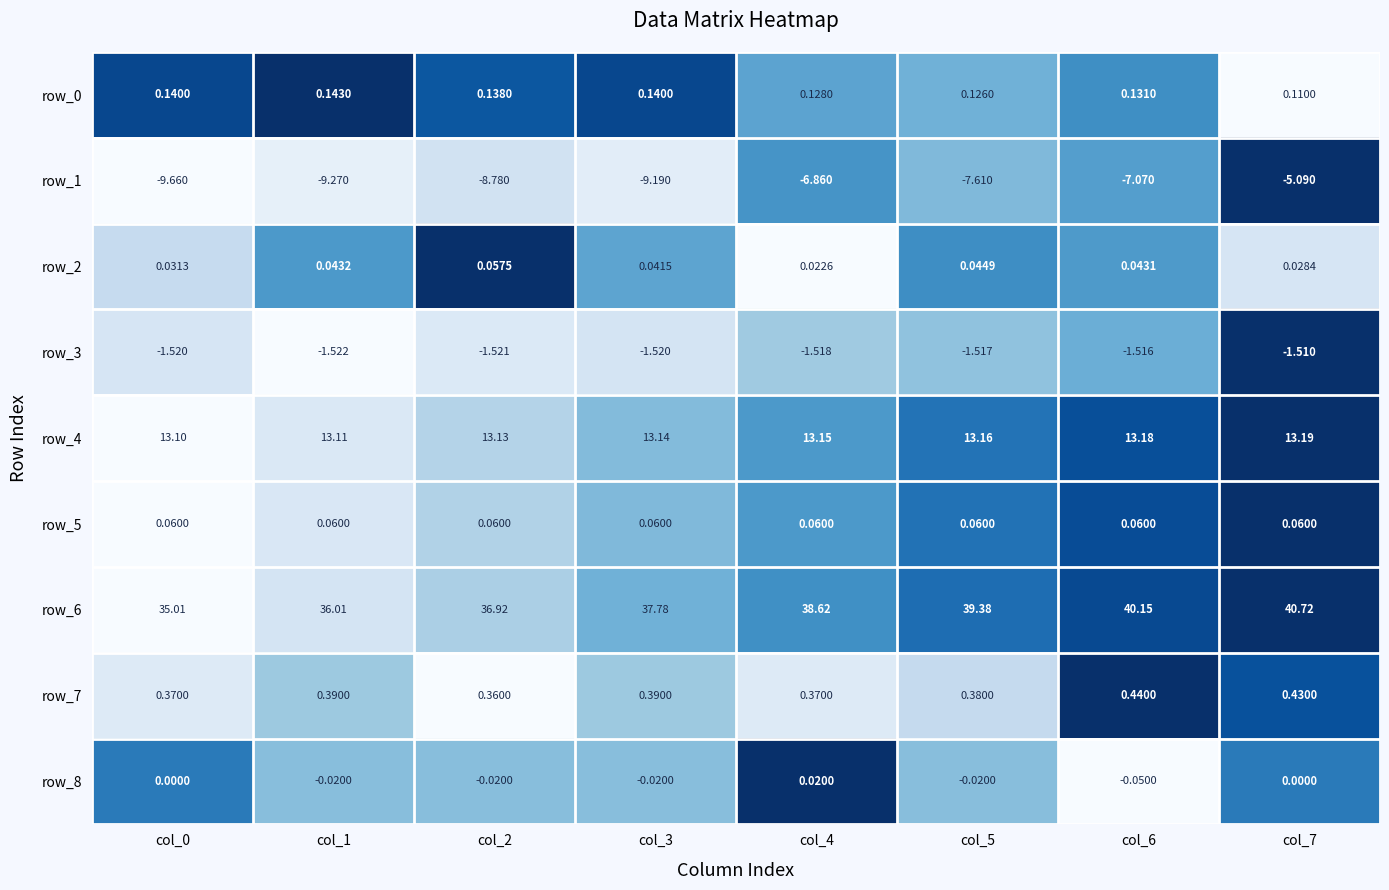

Between col_1 and col_5, which series saw the biggest shift?

row_6